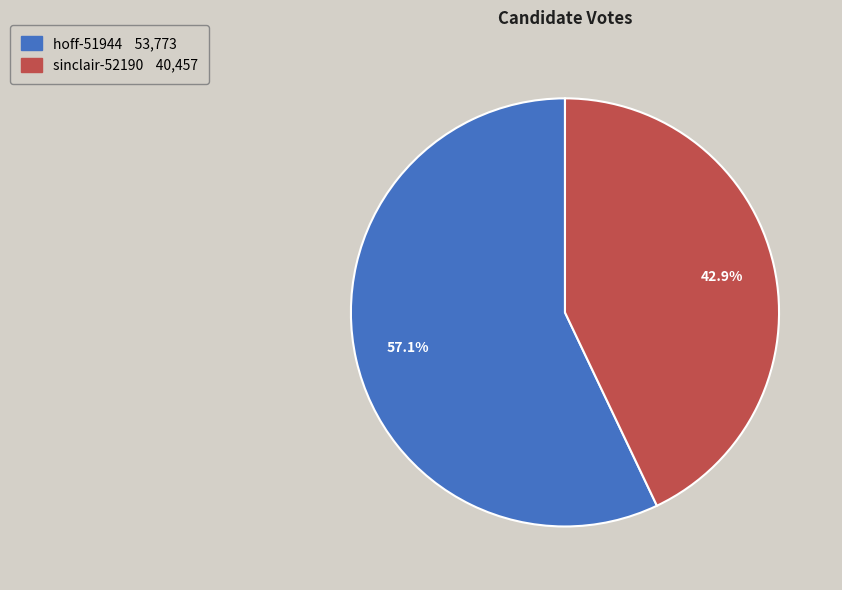

To the nearest percent, what portion does sinclair-52190 represent?

43%